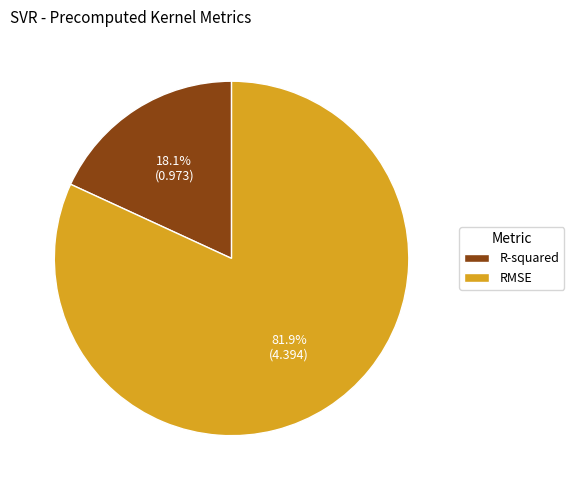

True or false: RMSE accounts for 70% of the total.

False